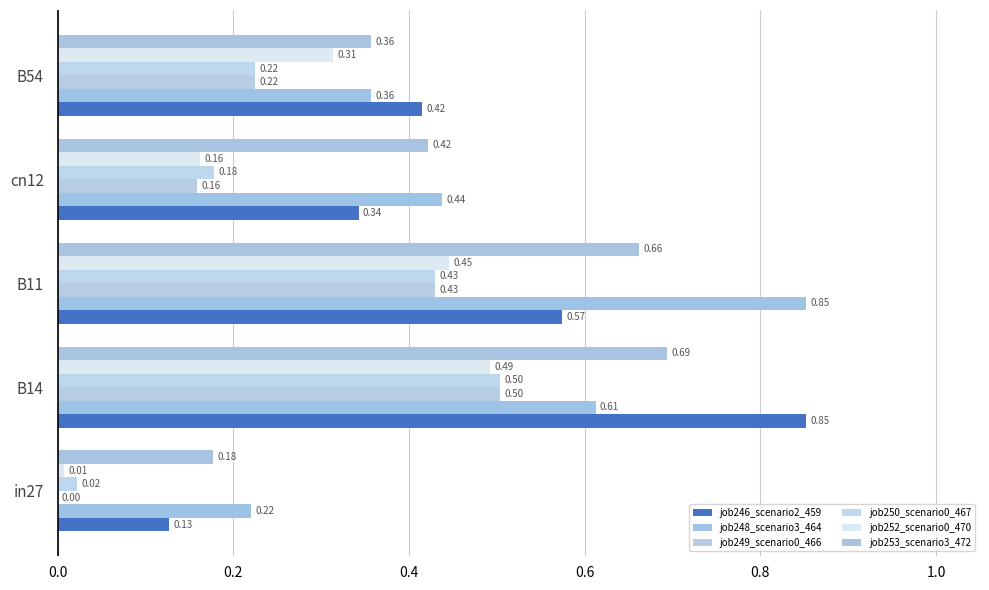

Which series has the widest spread of values?

job246_scenario2_459